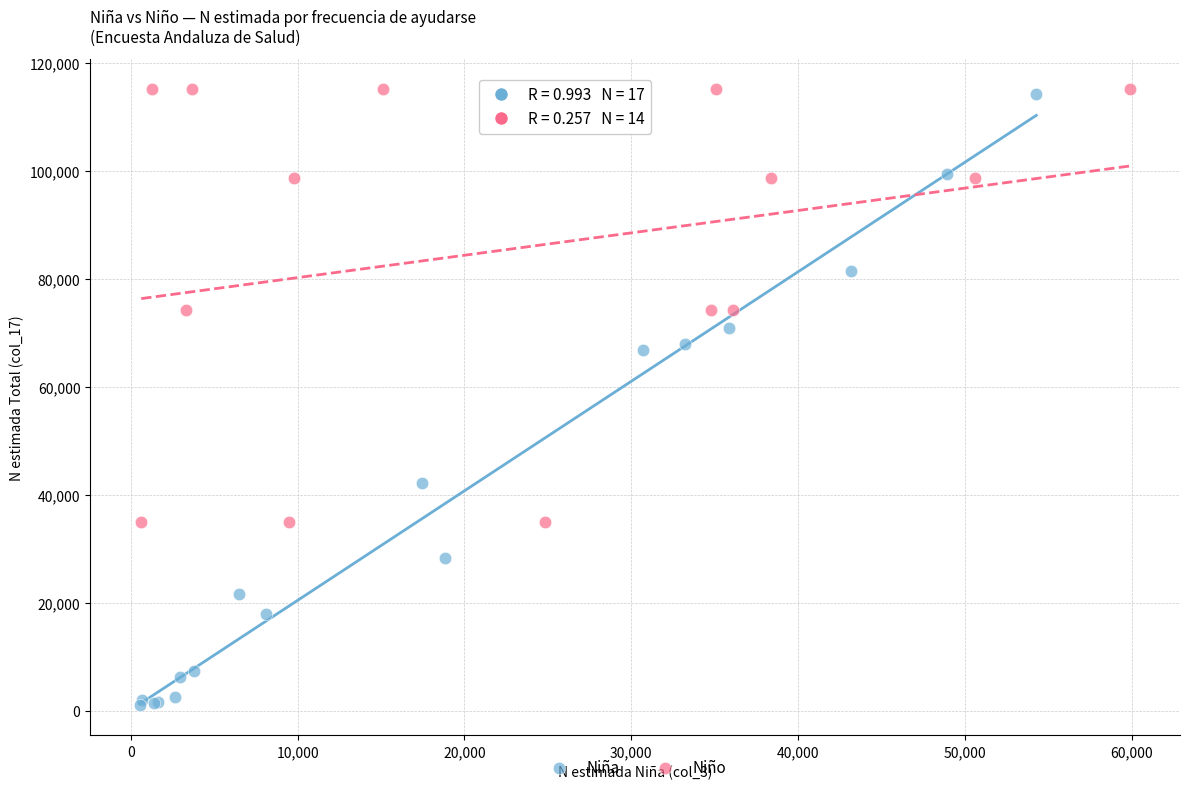

Which series reaches the minimum Y coordinate?

Niña